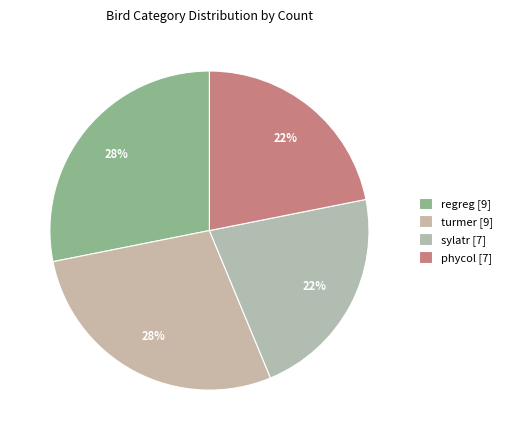

How many slices are in this pie chart?

4